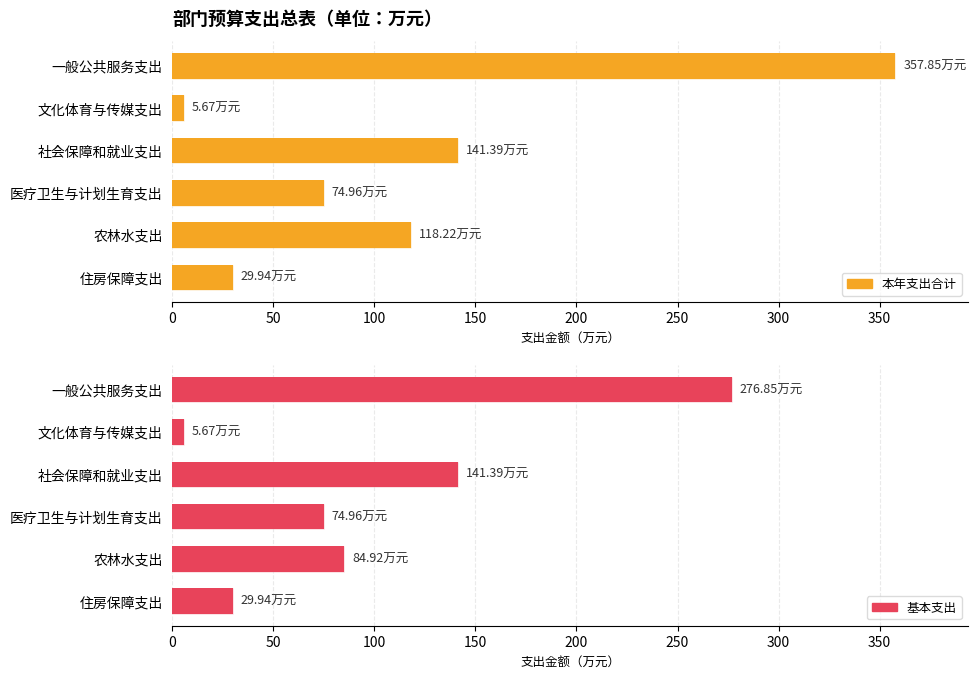

How many values in the 本年支出合计 series are below 118?

3